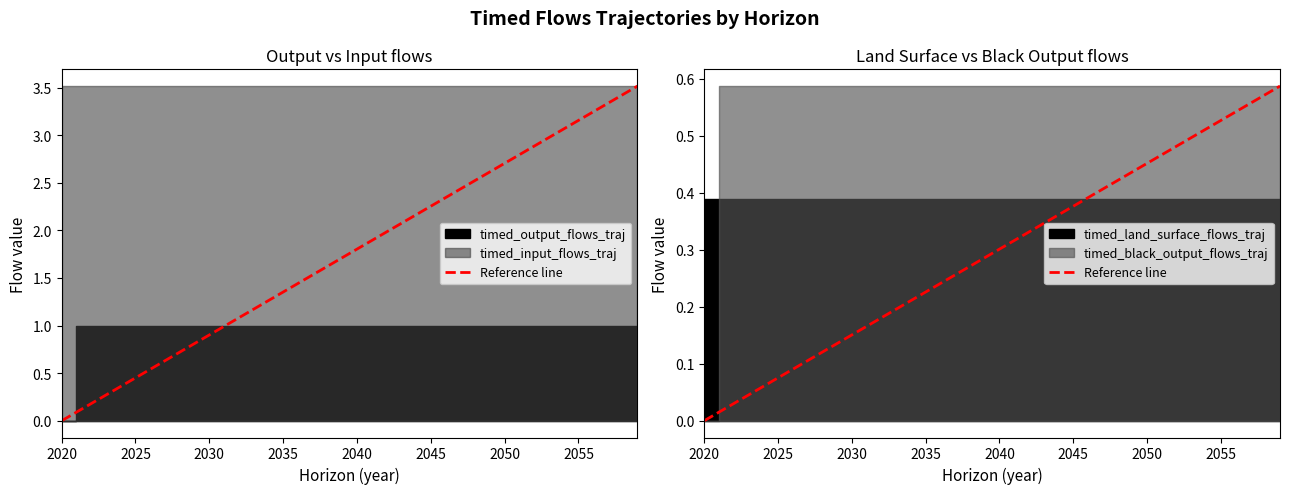

Rank the categories by value from lowest to highest.

2020, 2025